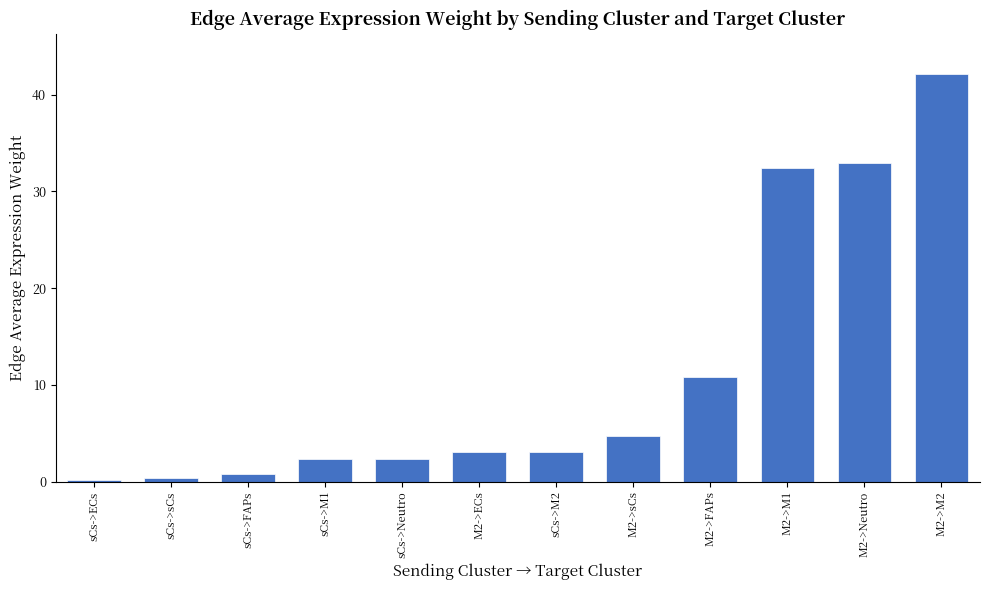

How many bars are there in total?

12